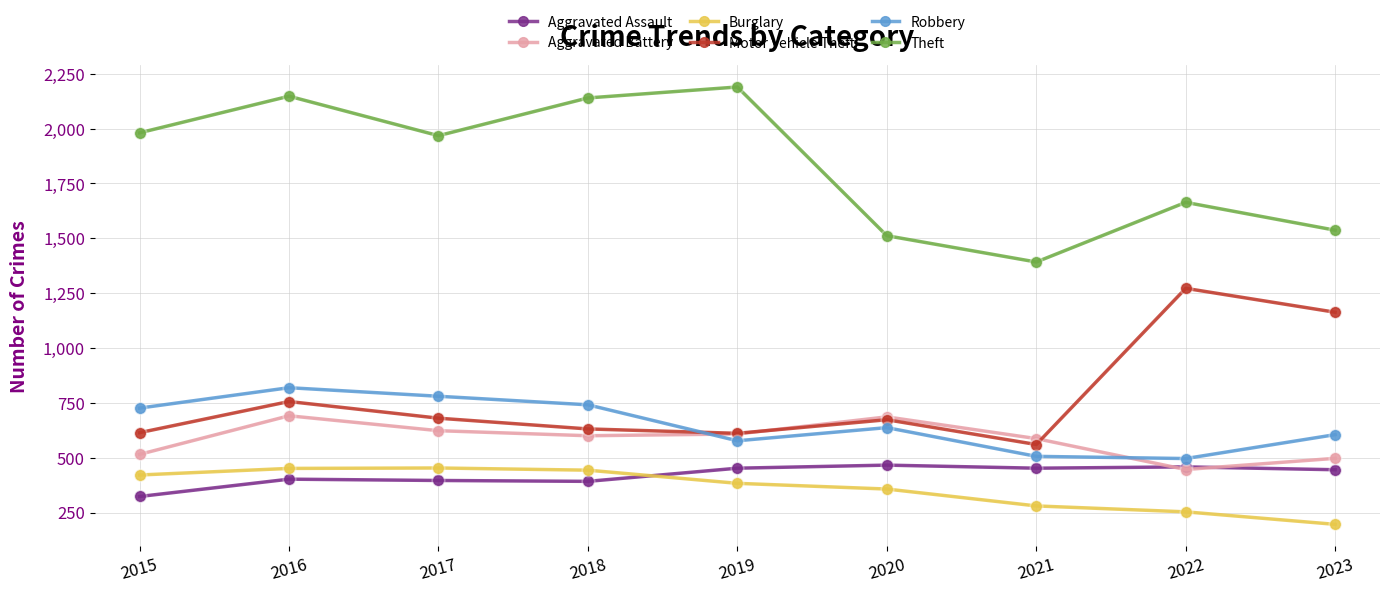

Which series changed the most between 2021 and 2022?

Motor Vehicle Theft